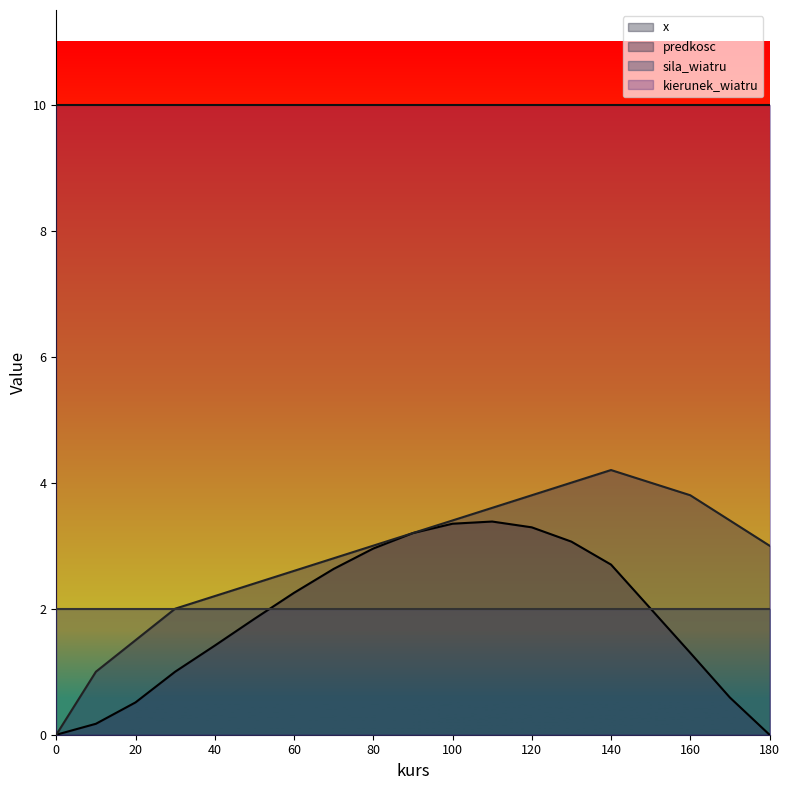

Reading left to right, what are all the values shown in this chart?

x: 0=0.0	10=0.2	20=0.5	30=1.0	40=1.4	50=1.8	60=2.3	70=2.6	80=3.0	90=3.2	100=3.3	110=3.4	120=3.3	130=3.1	140=2.7	150=2.0	160=1.3	170=0.6	180=0.0
predkosc: 0=0.0	10=1.0	20=1.5	30=2.0	40=2.2	50=2.4	60=2.6	70=2.8	80=3.0	90=3.2	100=3.4	110=3.6	120=3.8	130=4.0	140=4.2	150=4.0	160=3.8	170=3.4	180=3.0